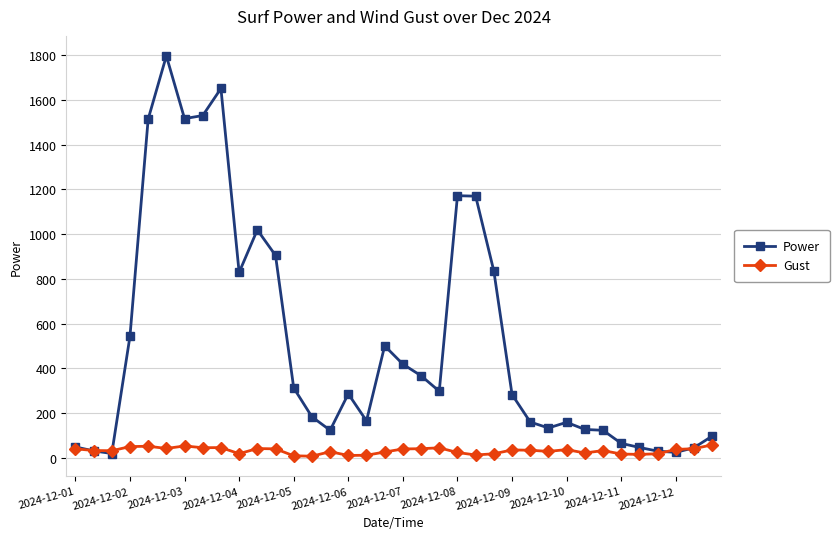

At how many categories does at least one series exceed 714?

11